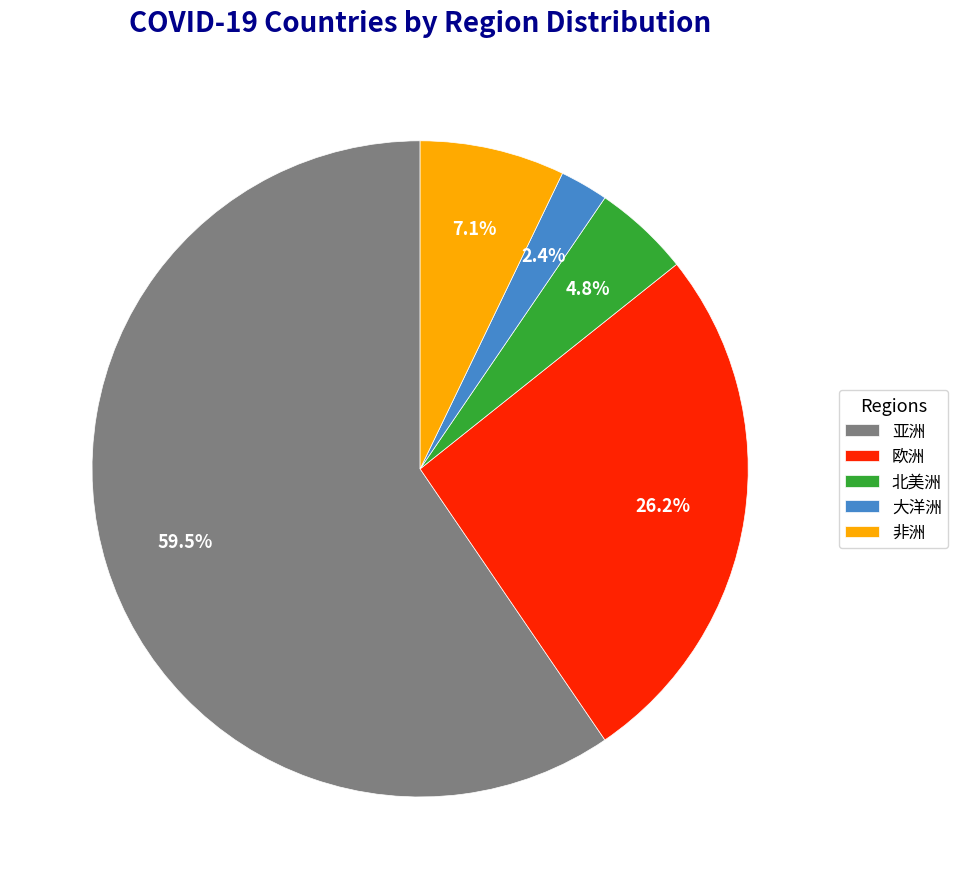

Is 欧洲 the majority of the pie?

No